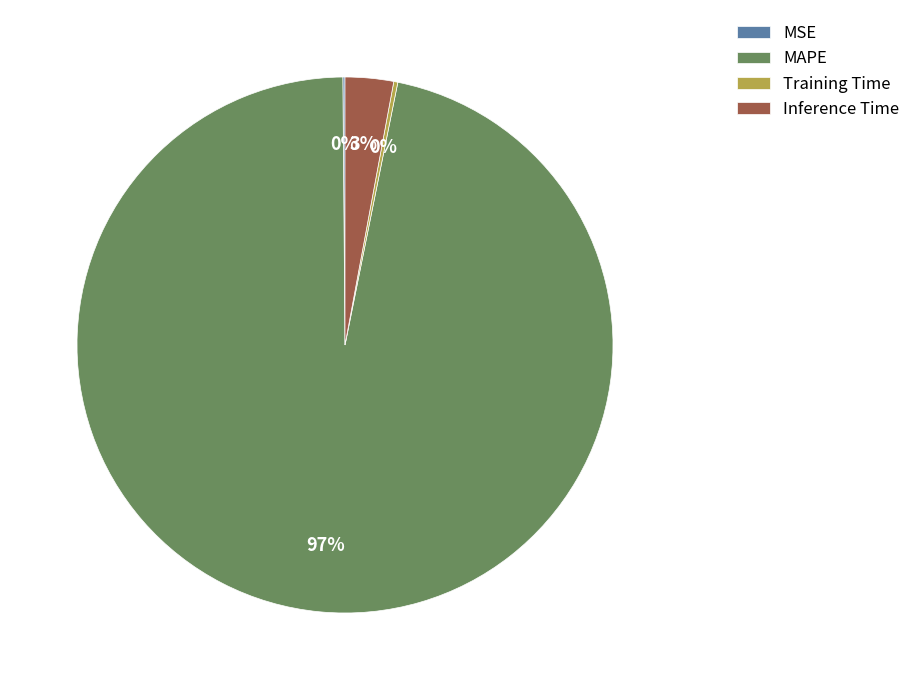

What is the majority slice?

MAPE